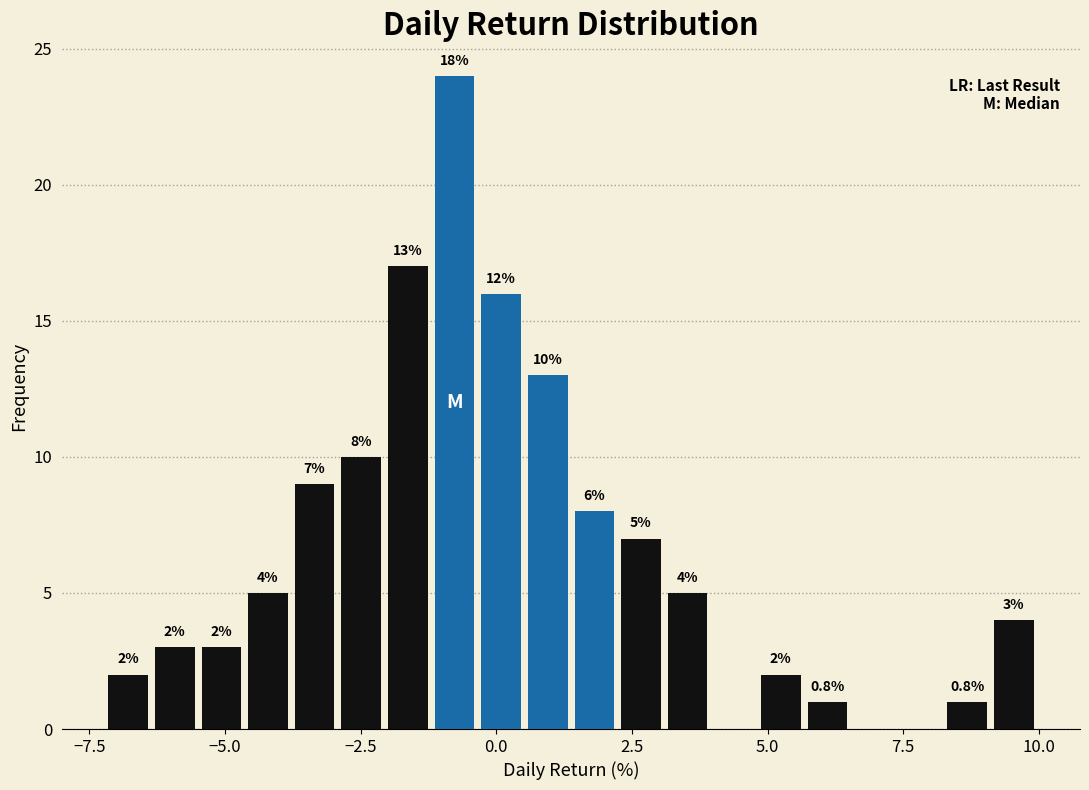

Around what value on the x-axis is the tallest bar? Give the approximate position of its centre, as read against the axis.

-1.0